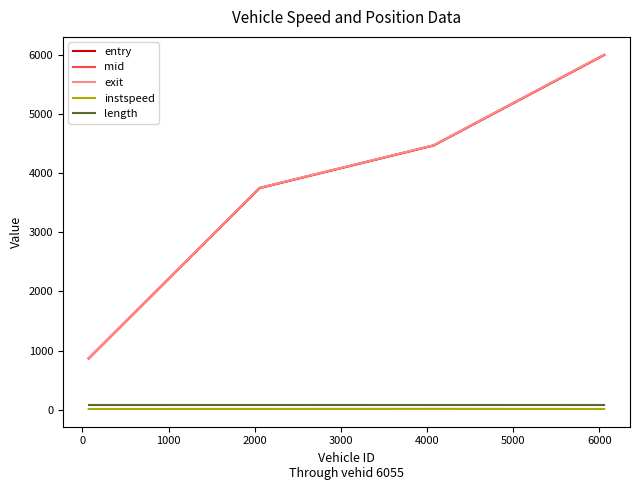

True or false: length and exit intersect in this chart.

False